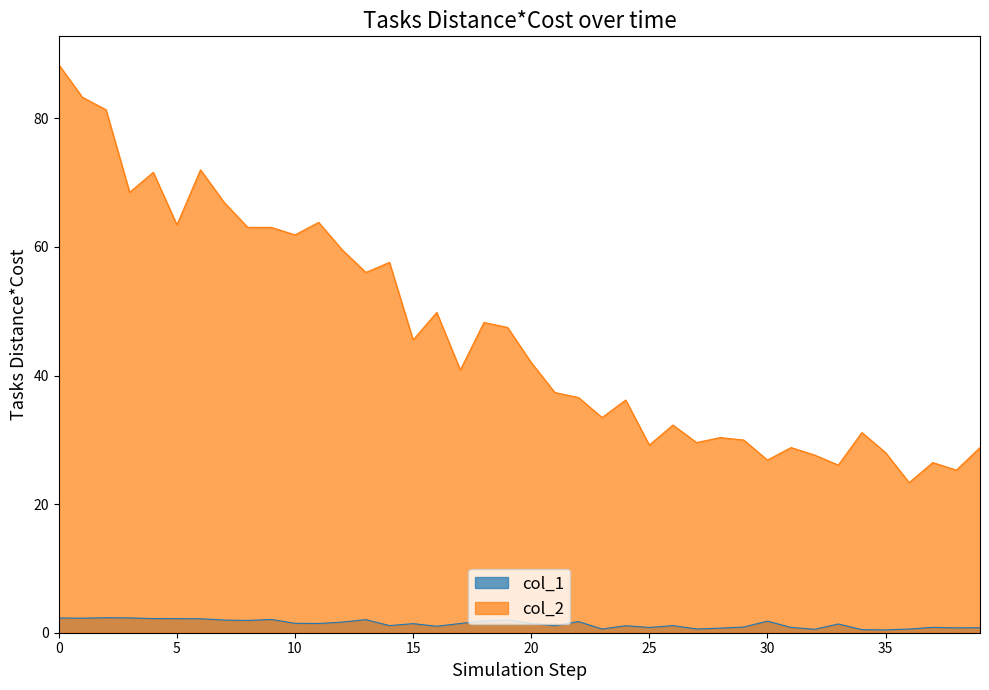

Which category has the lowest value in the col_1 series?

35